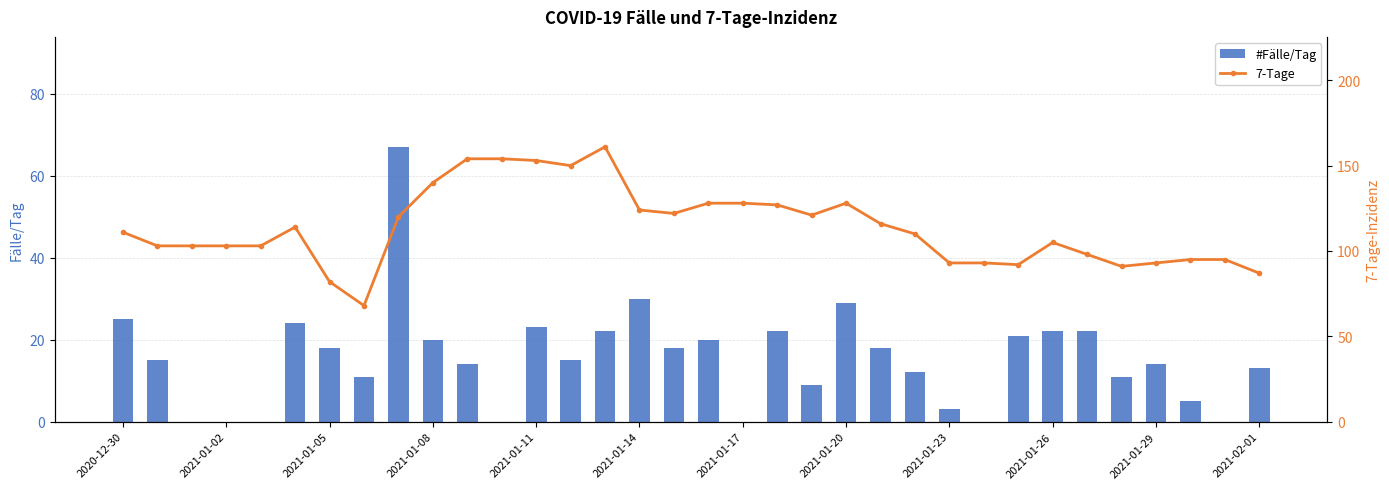

Rank the series by their maximum value, from highest to lowest.

7-Tage, #Fälle/Tag